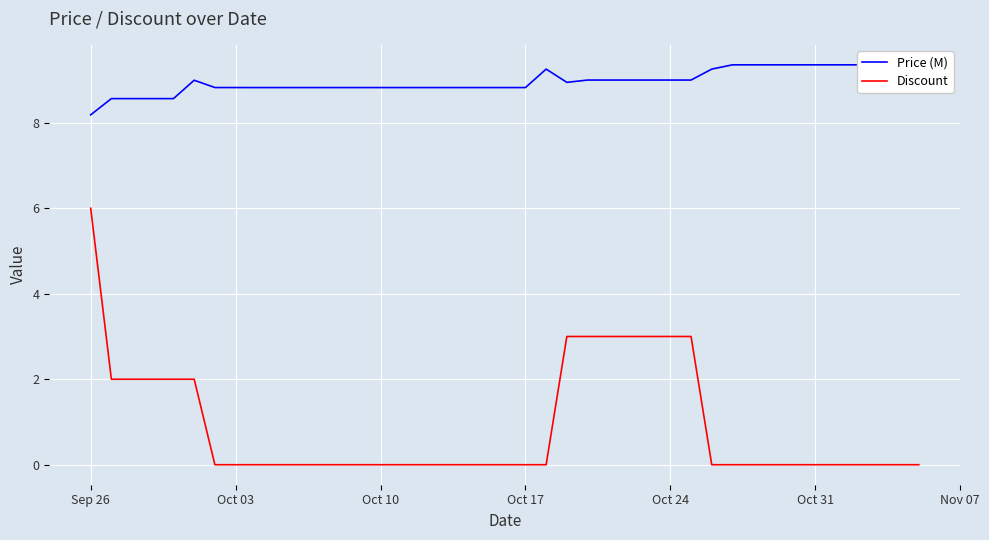

How many values in the Discount series exceed 0?

13